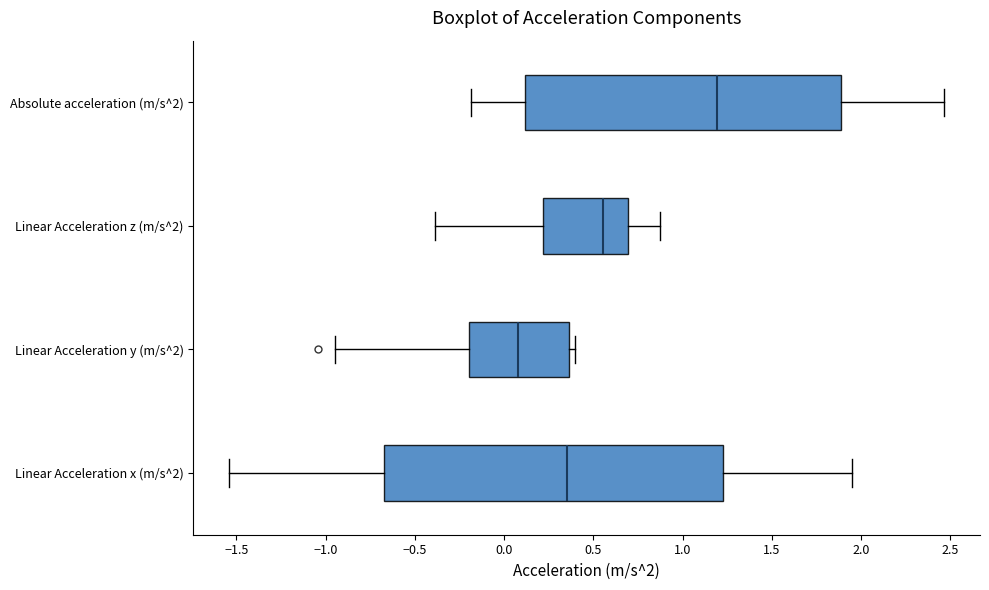

Reading bottom to top, read every box against the x-axis: the position of its median line, the range the box covers, and the ends of its whiskers. The values are not printed on the chart, so give them approximately, as read against the axis.

Linear Acceleration x (m/s^2): median 0.35, box -0.65 to 1.25, whiskers -1.55 to 1.95
Linear Acceleration y (m/s^2): median 0.10, box -0.20 to 0.35, whiskers -0.95 to 0.40
Linear Acceleration z (m/s^2): median 0.55, box 0.20 to 0.70, whiskers -0.40 to 0.85
Absolute acceleration (m/s^2): median 1.20, box 0.10 to 1.90, whiskers -0.20 to 2.45